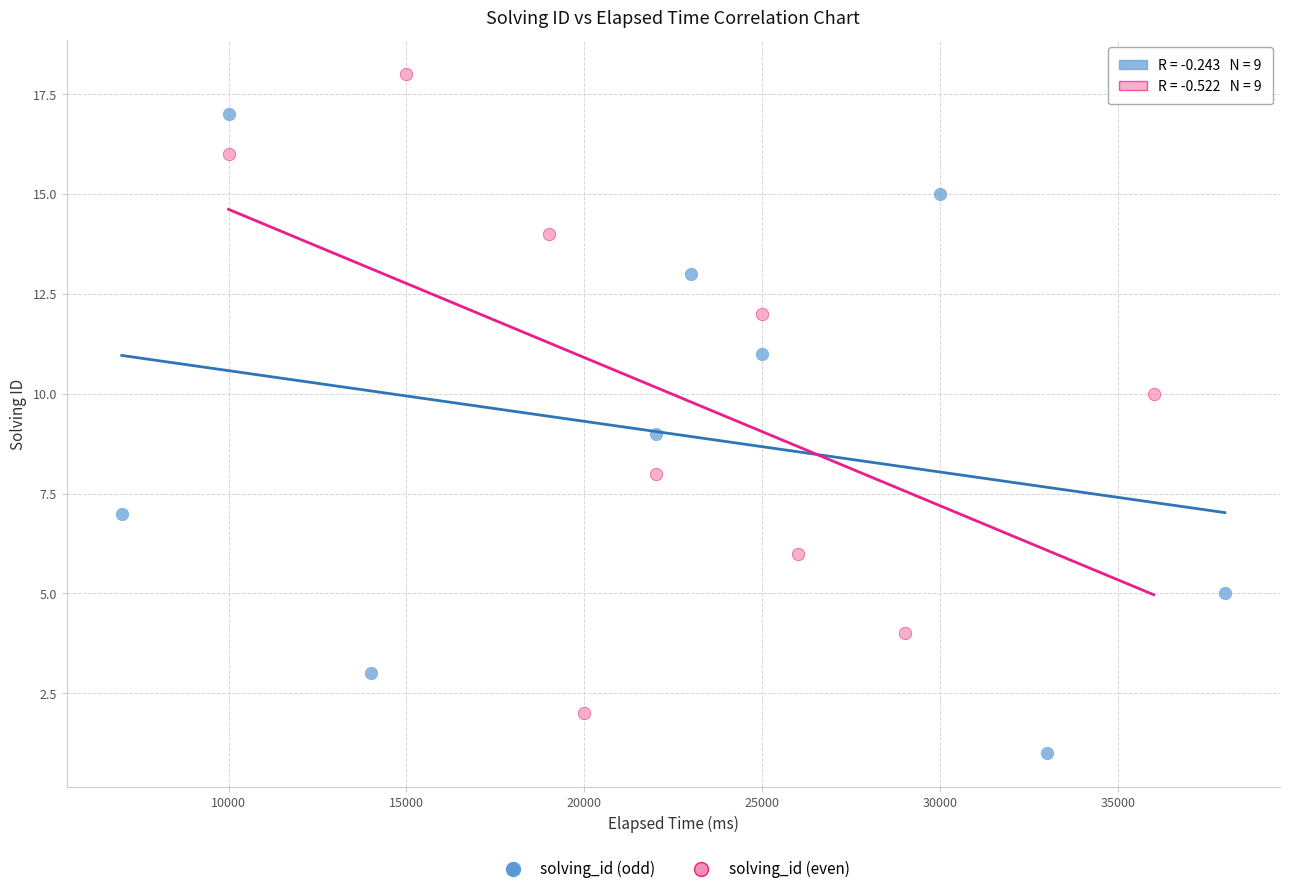

Which series reaches the minimum Y coordinate?

solving_id (odd)